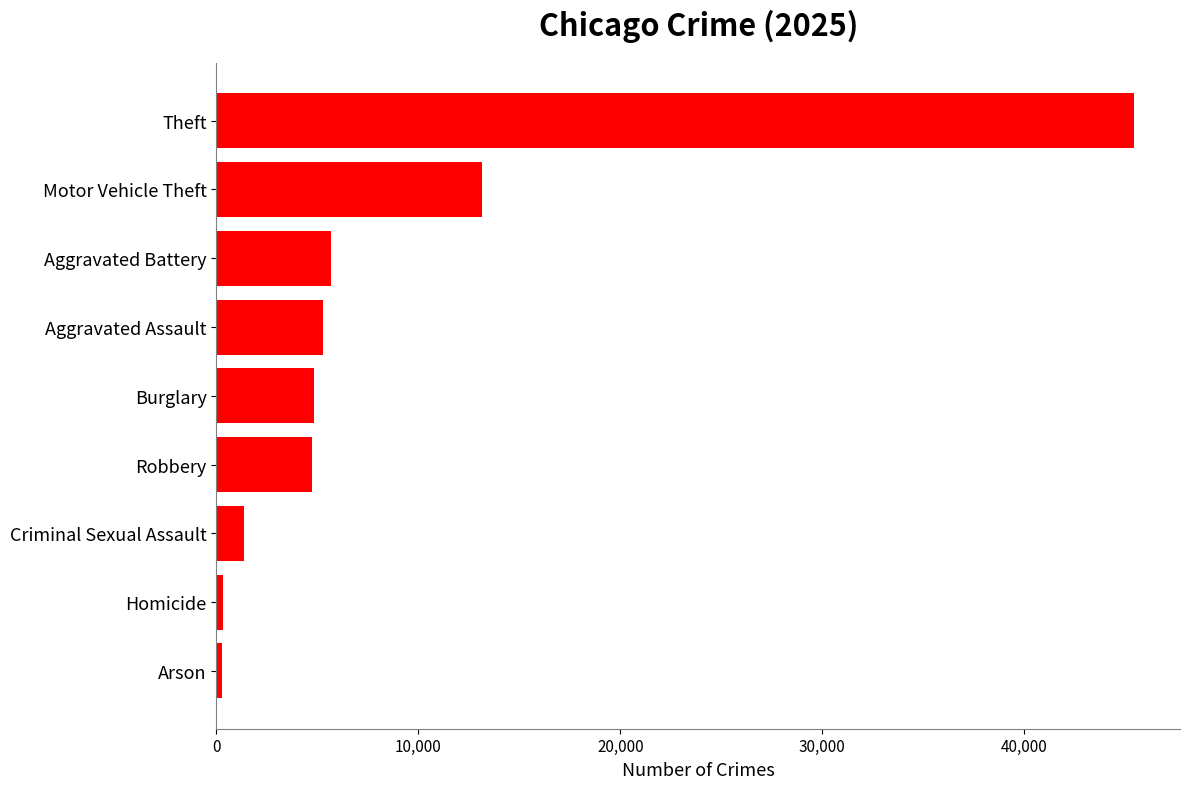

Which has a higher value, Aggravated Battery or Robbery?

Aggravated Battery